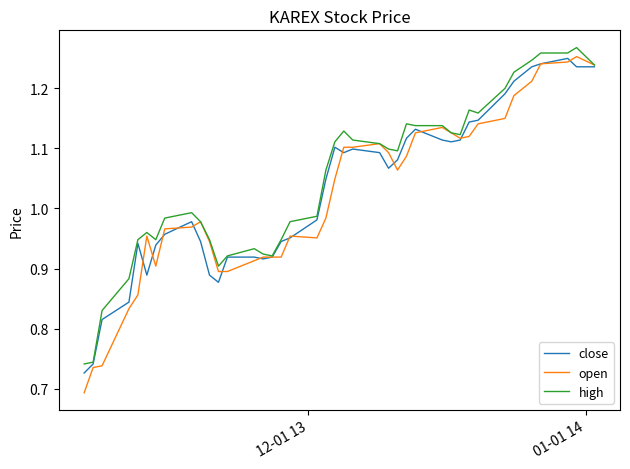

Which series has the largest range (max minus min)?

open